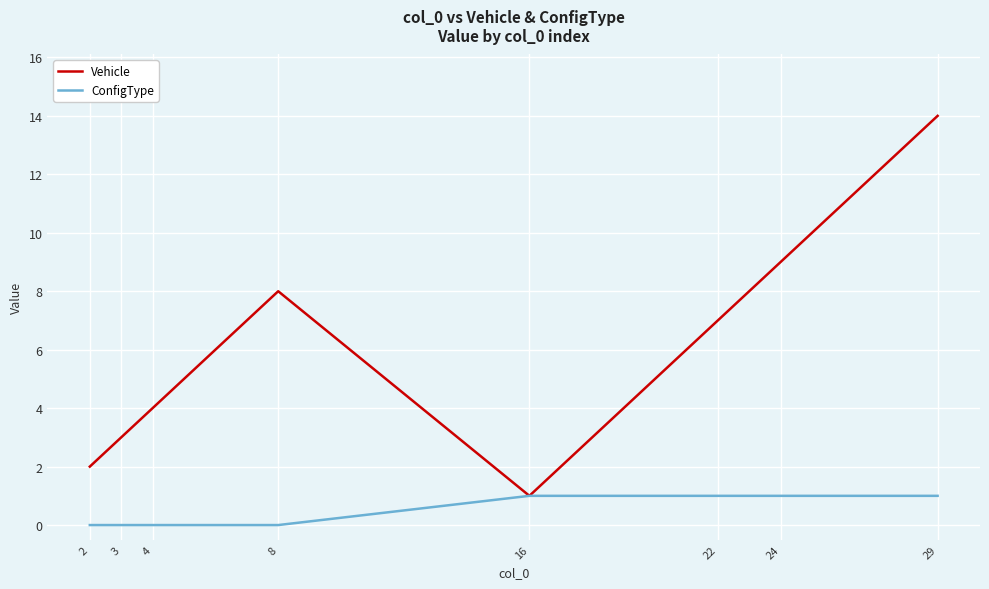

Rank the categories by Vehicle value from lowest to highest.

16, 2, 3, 4, 22, 8, 24, 29